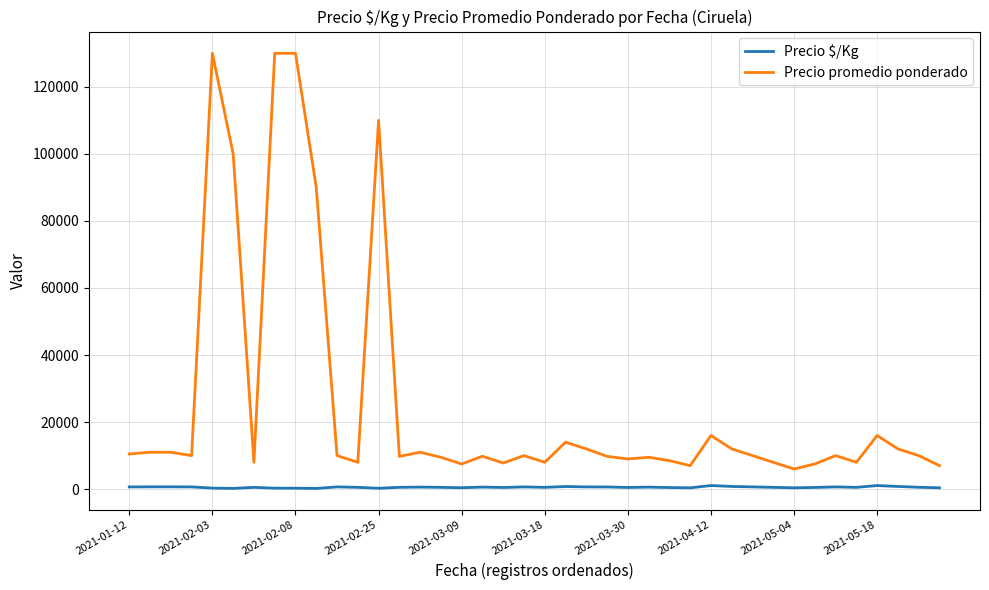

True or false: Precio $/Kg and Precio promedio ponderado intersect in this chart.

False